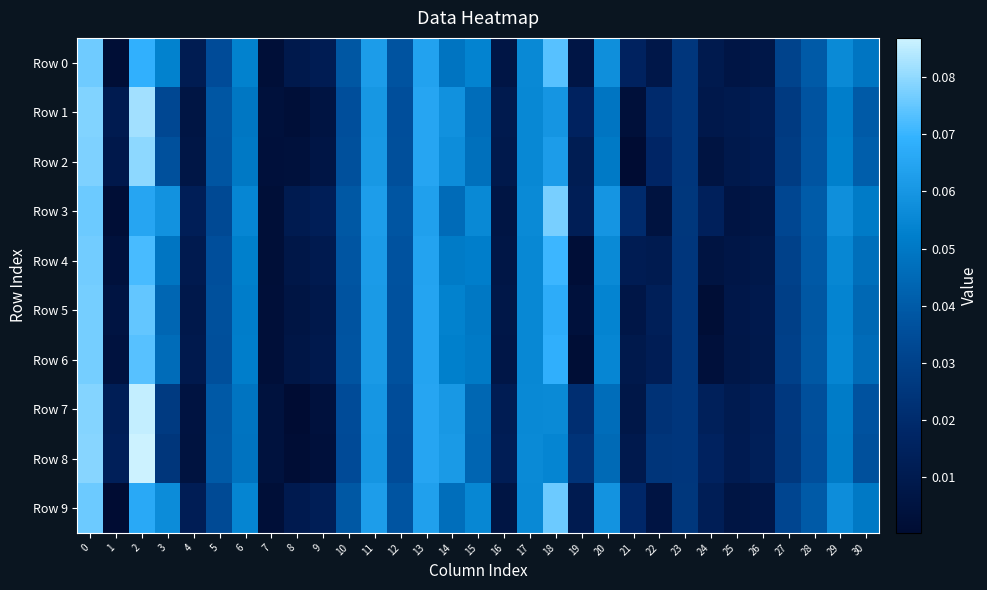

What is the maximum value shown in the chart?

0.1